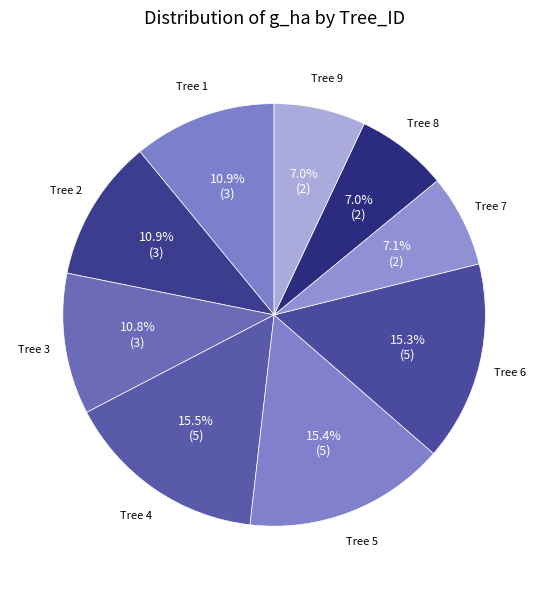

How many segments does this pie chart have?

9